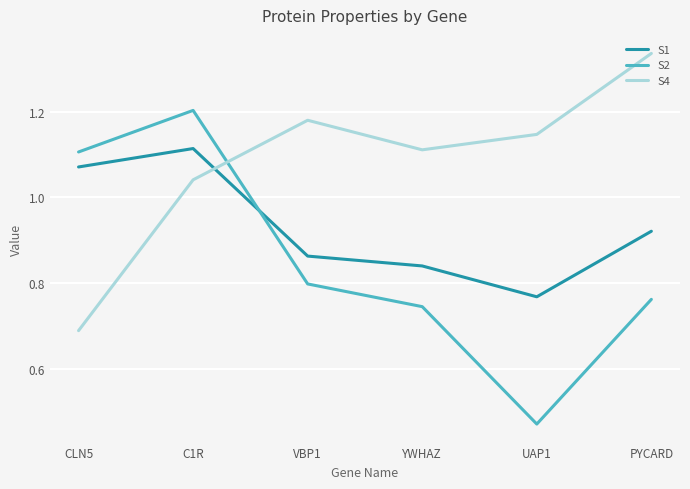

Is it true that S4 equals 0.4 at CLN5?

False